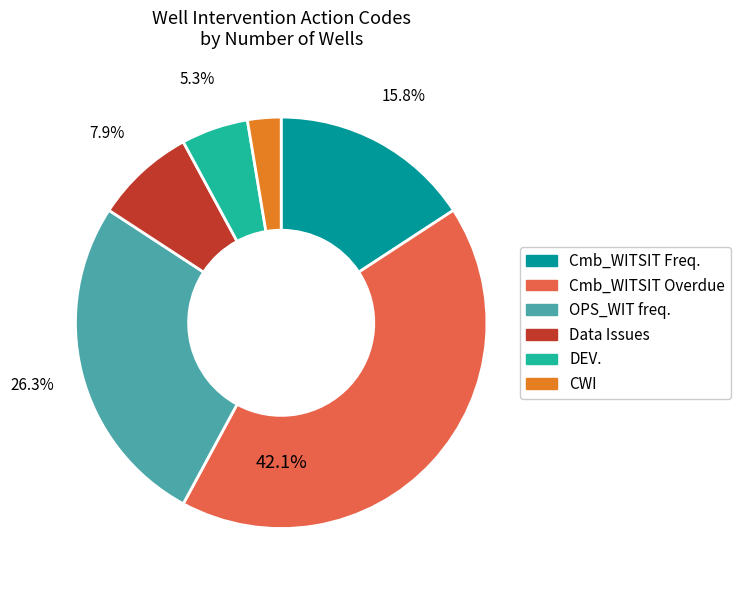

Is there a majority slice in this chart?

No